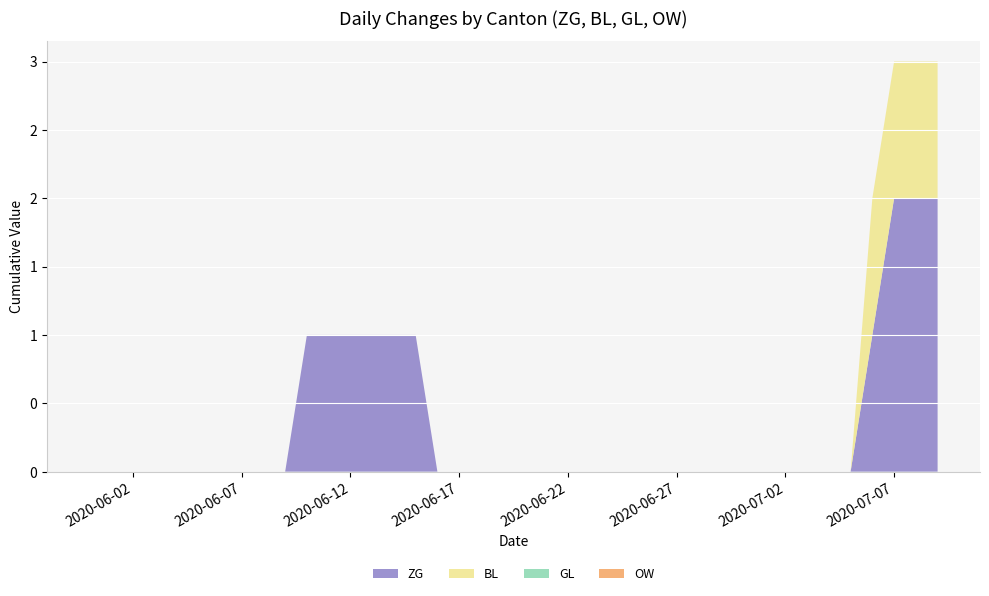

Reading right to left, extract all data points from this chart.

ZG: 2	2	2	1	0	0	0	0	0	0	0	0	0	0	0	0	0	0	0	0	0	0	0	1	1	1	1	1	1	1	0	0	0	0	0	0	0	0	0	0
BL: 1	1	1	1	0	0	0	0	0	0	0	0	0	0	0	0	0	0	0	0	0	0	0	0	0	0	0	0	0	0	0	0	0	0	0	0	0	0	0	0
GL: 0	0	0	0	0	0	0	0	0	0	0	0	0	0	0	0	0	0	0	0	0	0	0	0	0	0	0	0	0	0	0	0	0	0	0	0	0	0	0	0
OW: 0	0	0	0	0	0	0	0	0	0	0	0	0	0	0	0	0	0	0	0	0	0	0	0	0	0	0	0	0	0	0	0	0	0	0	0	0	0	0	0